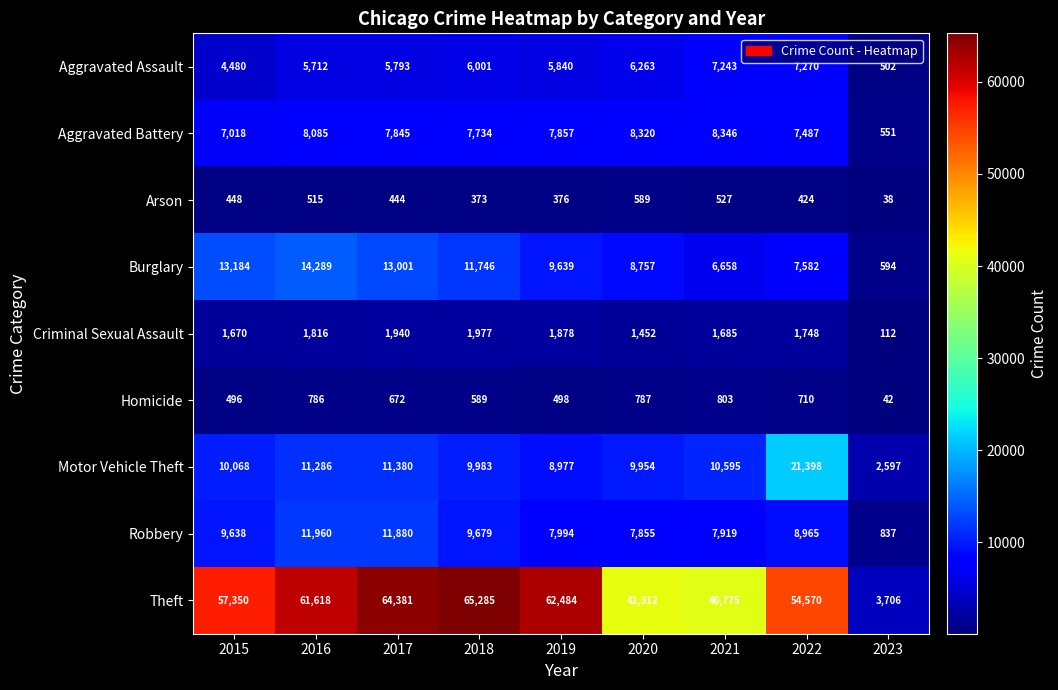

How many categories are shown in the chart?

9